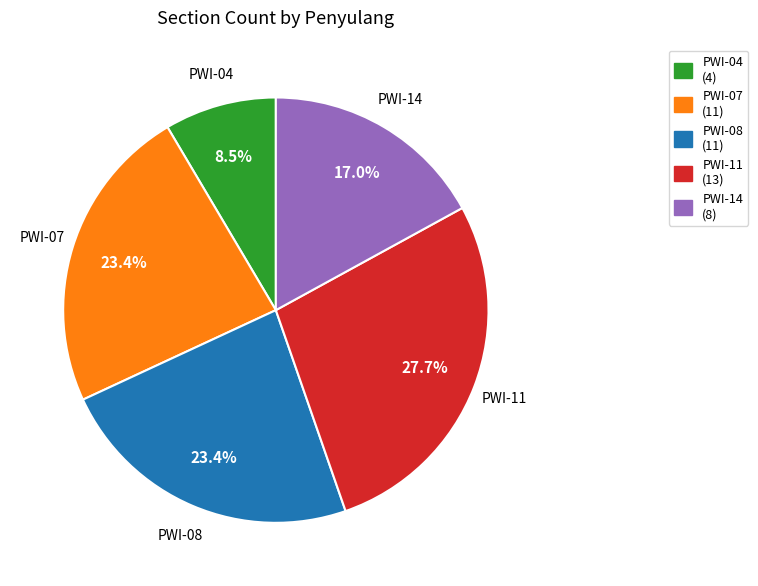

How many segments does this pie chart have?

5